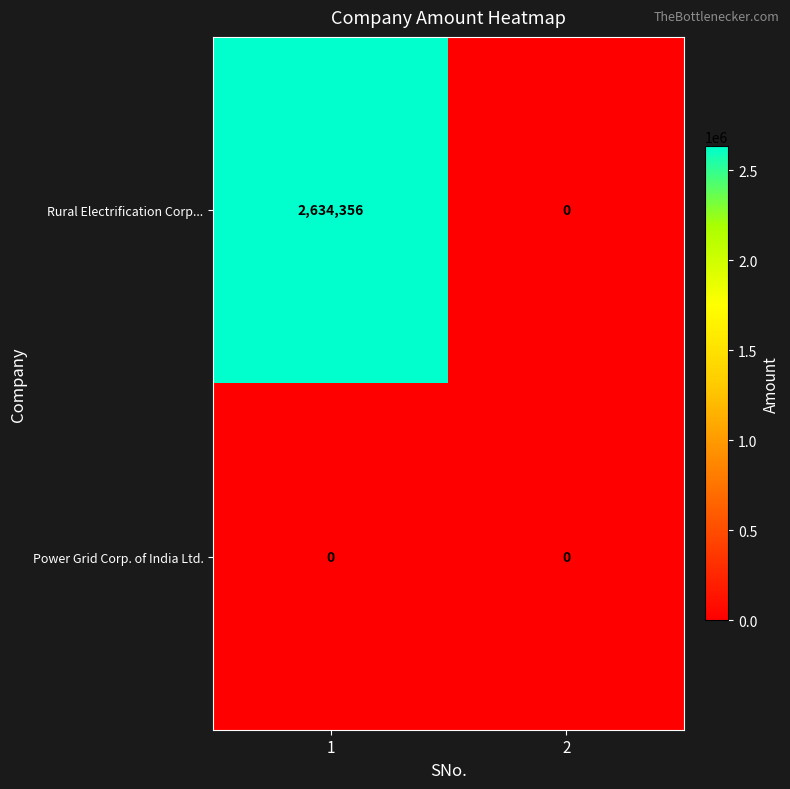

How many values in the Rural Electrification Corp... series are below 2634356?

1